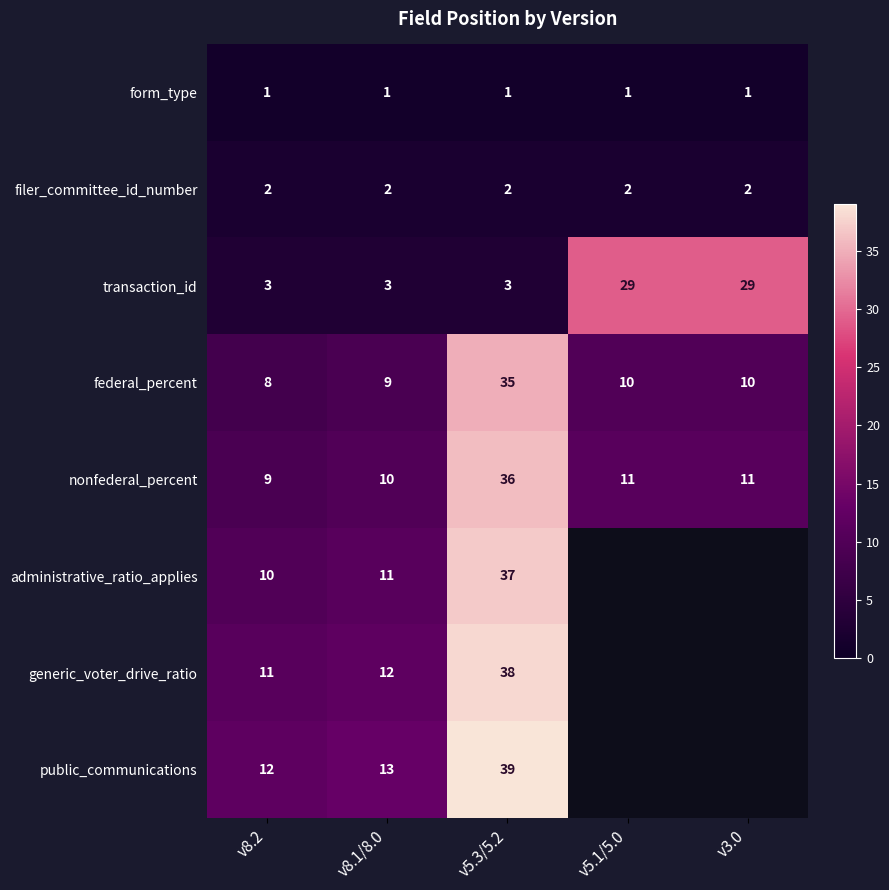

At how many categories does at least one series exceed 5?

5